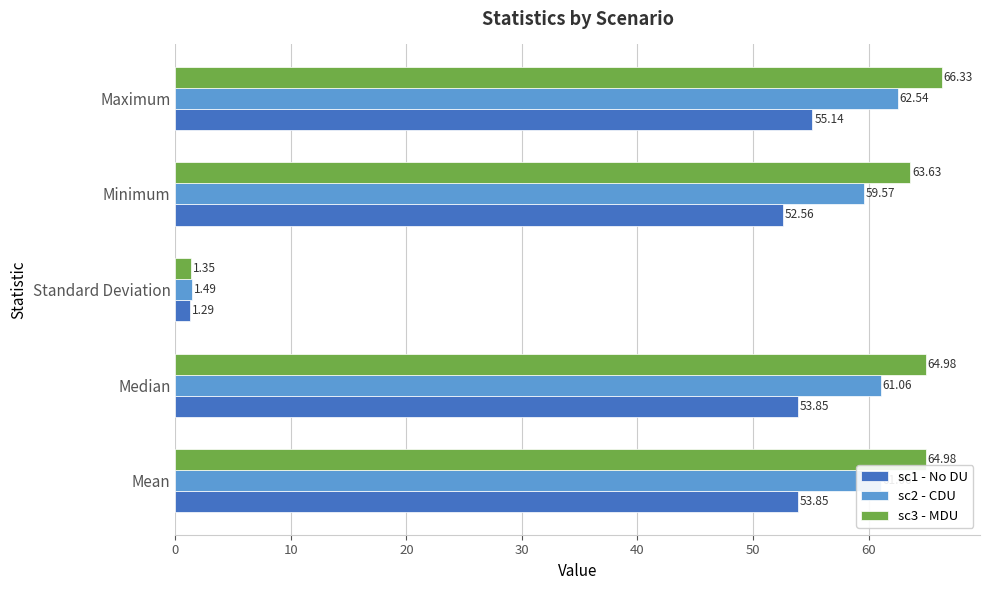

Which series has the largest total across all categories?

sc3 - MDU